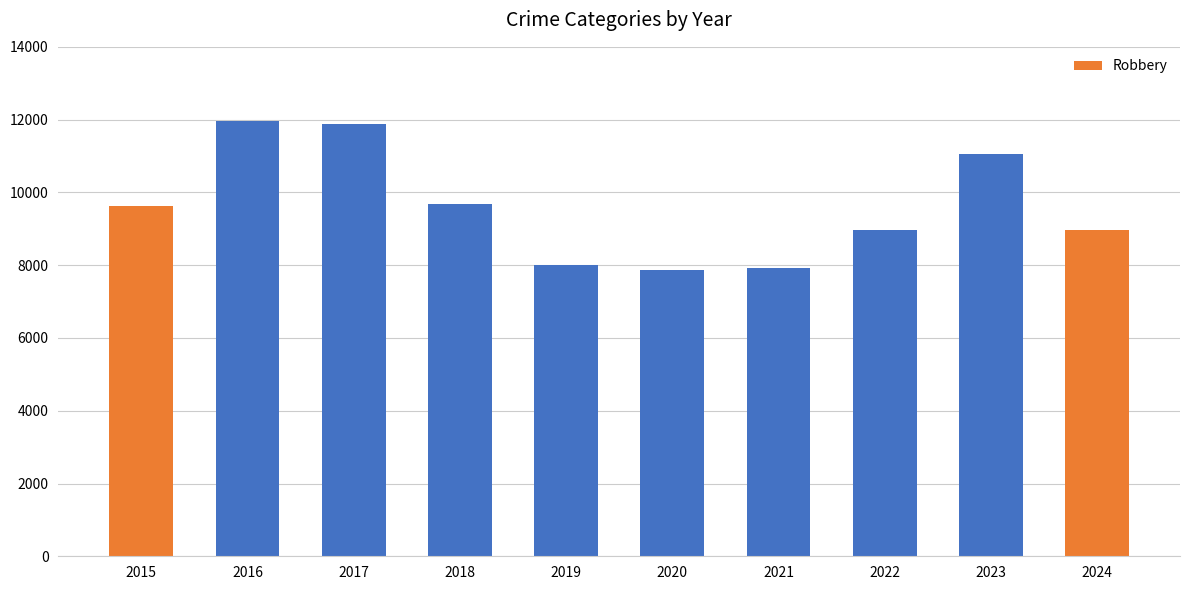

What is the minimum value shown in the chart?

7855